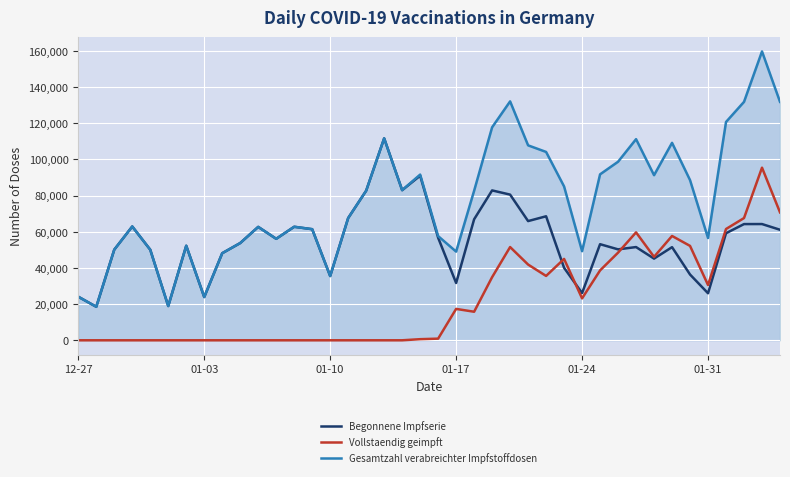

Which series has the largest total across all categories?

Gesamtzahl verabreichter Impfstoffdosen